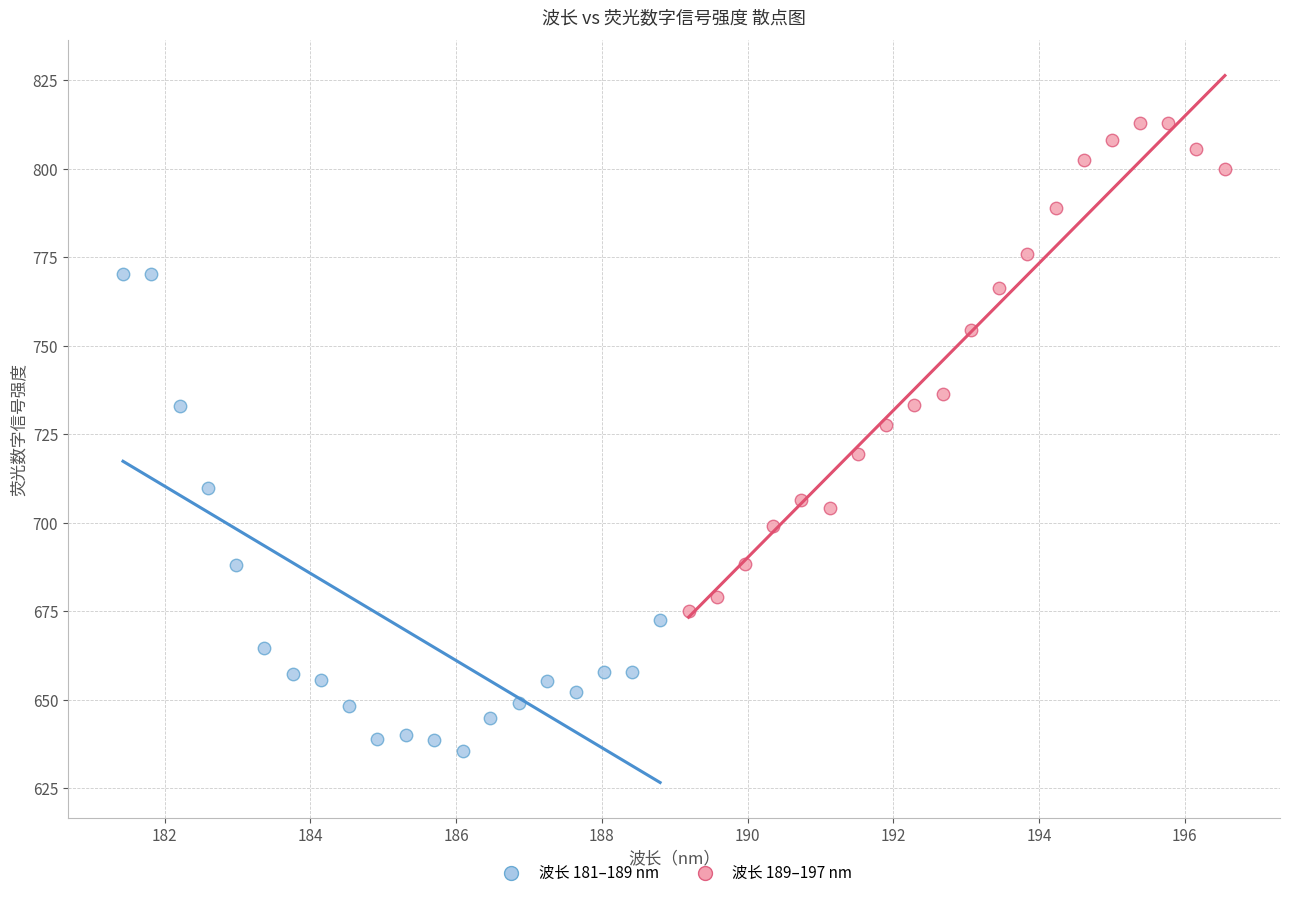

Which series contains the highest Y value?

波长 189–197 nm